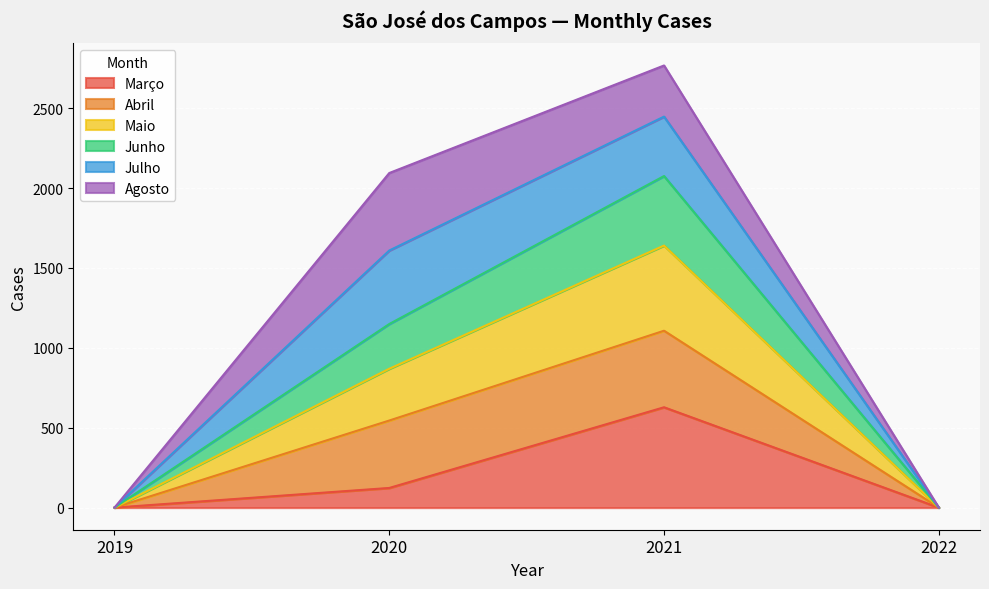

At which label does Março reach its peak?

2021